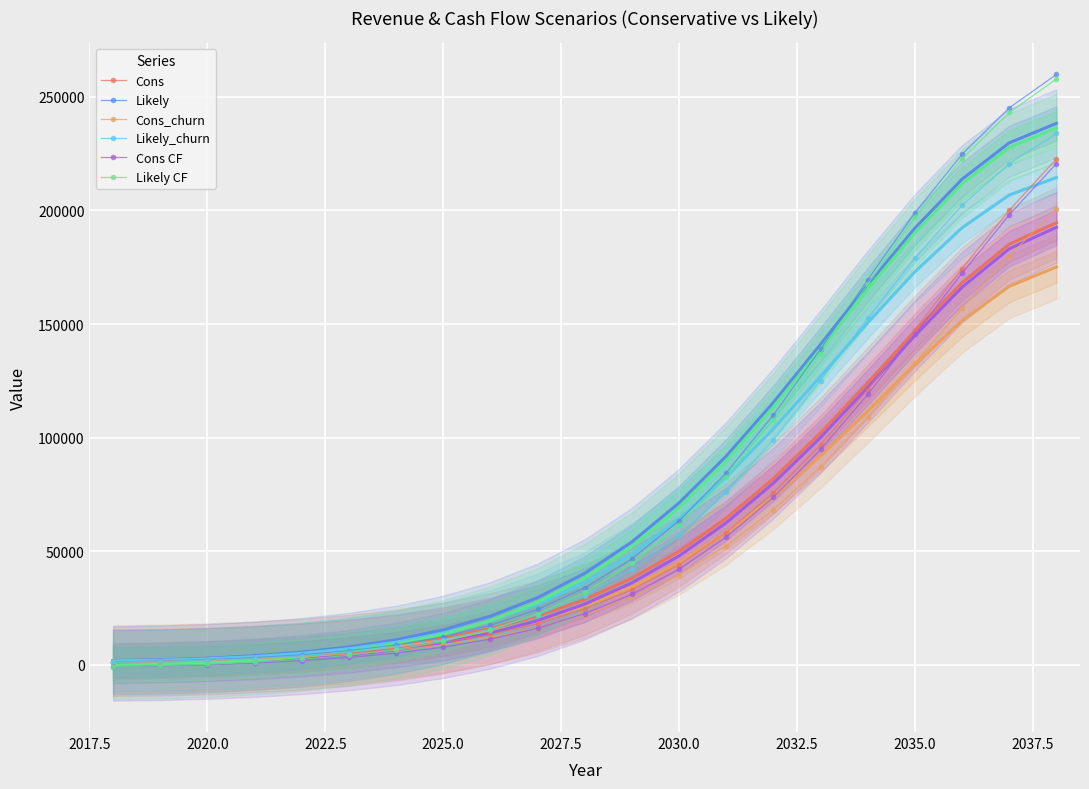

What is the highest value of the Likely_churn series?

233904.0